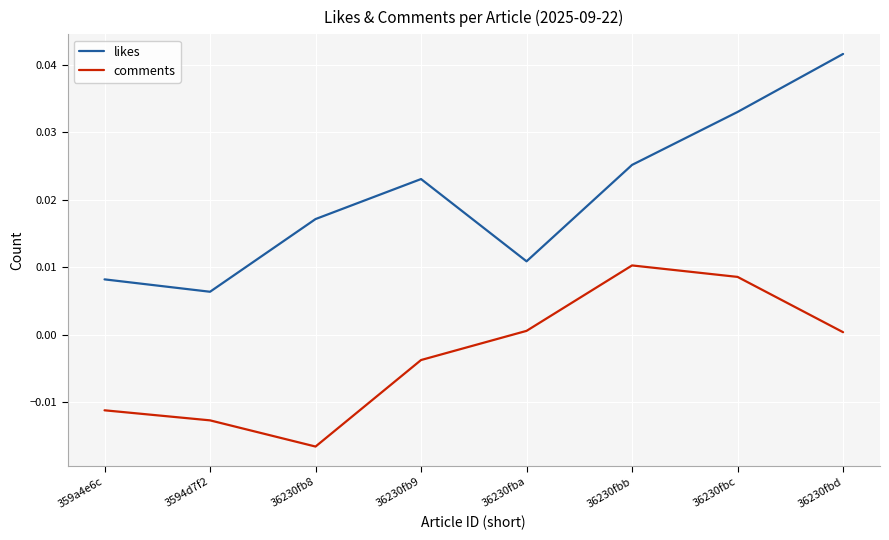

Which category has the highest value in the likes series?

36230fbd